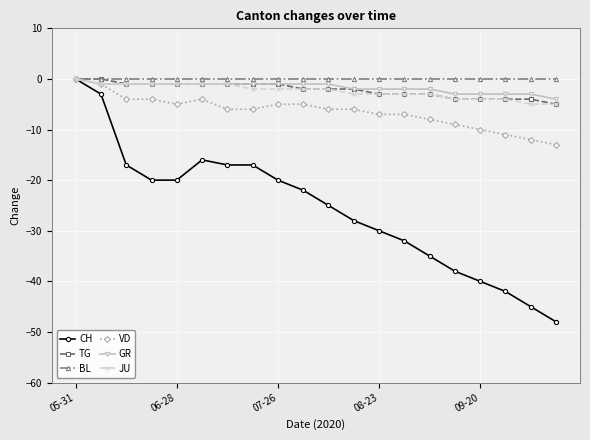

At how many categories does at least one series exceed -43?

20